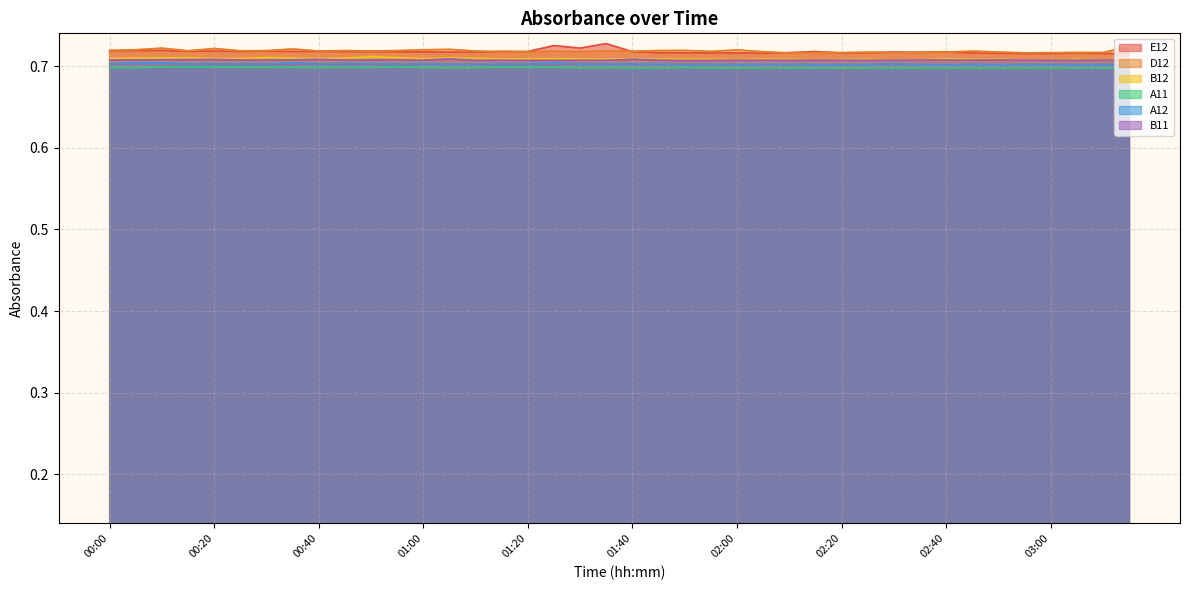

True or false: B12 and A11 cross at least once.

False